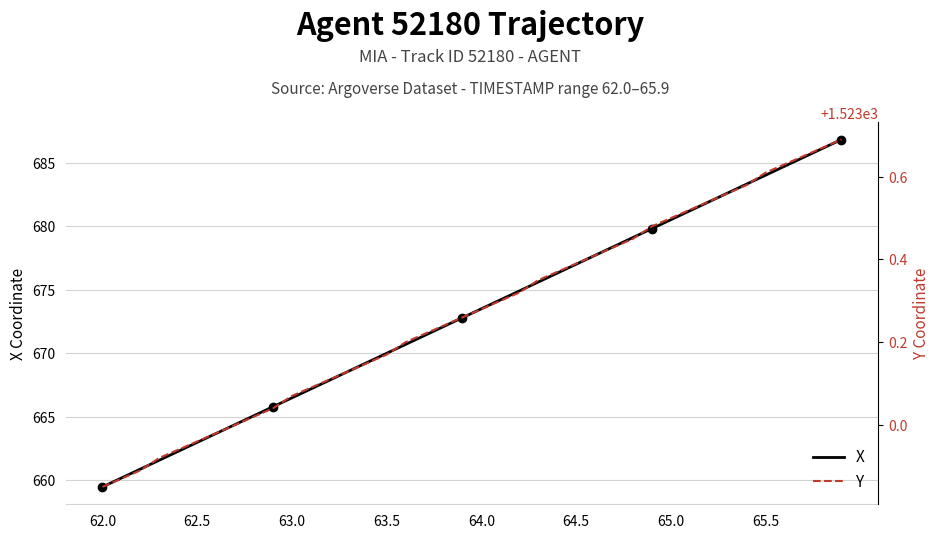

The X series shows 684.0 at 65.5. True or false?

True